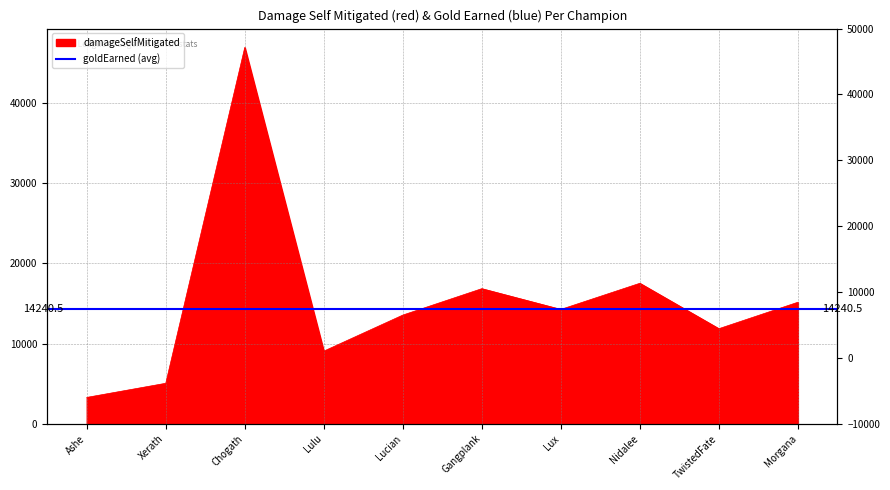

How many lines are shown in the chart?

1